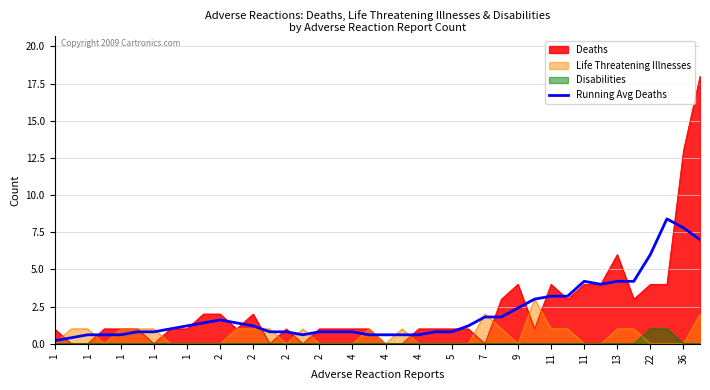

How many lines are shown in the chart?

4